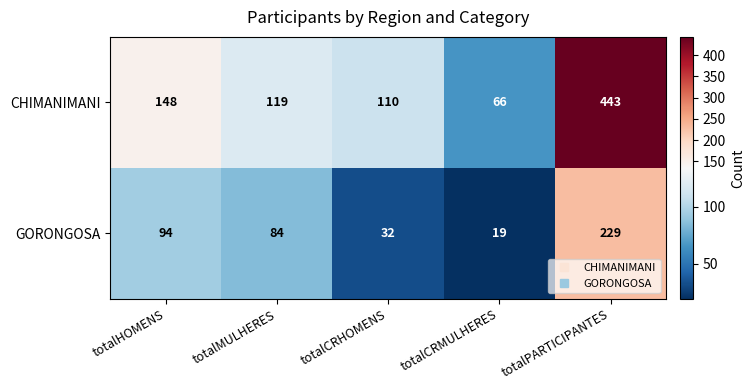

What is the sum of all GORONGOSA values?

458